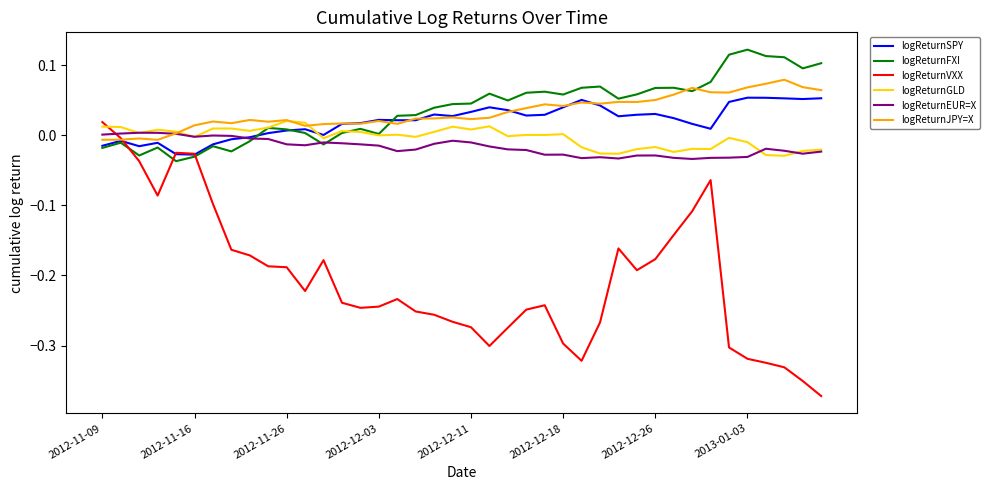

Which series has the widest spread of values?

logReturnVXX